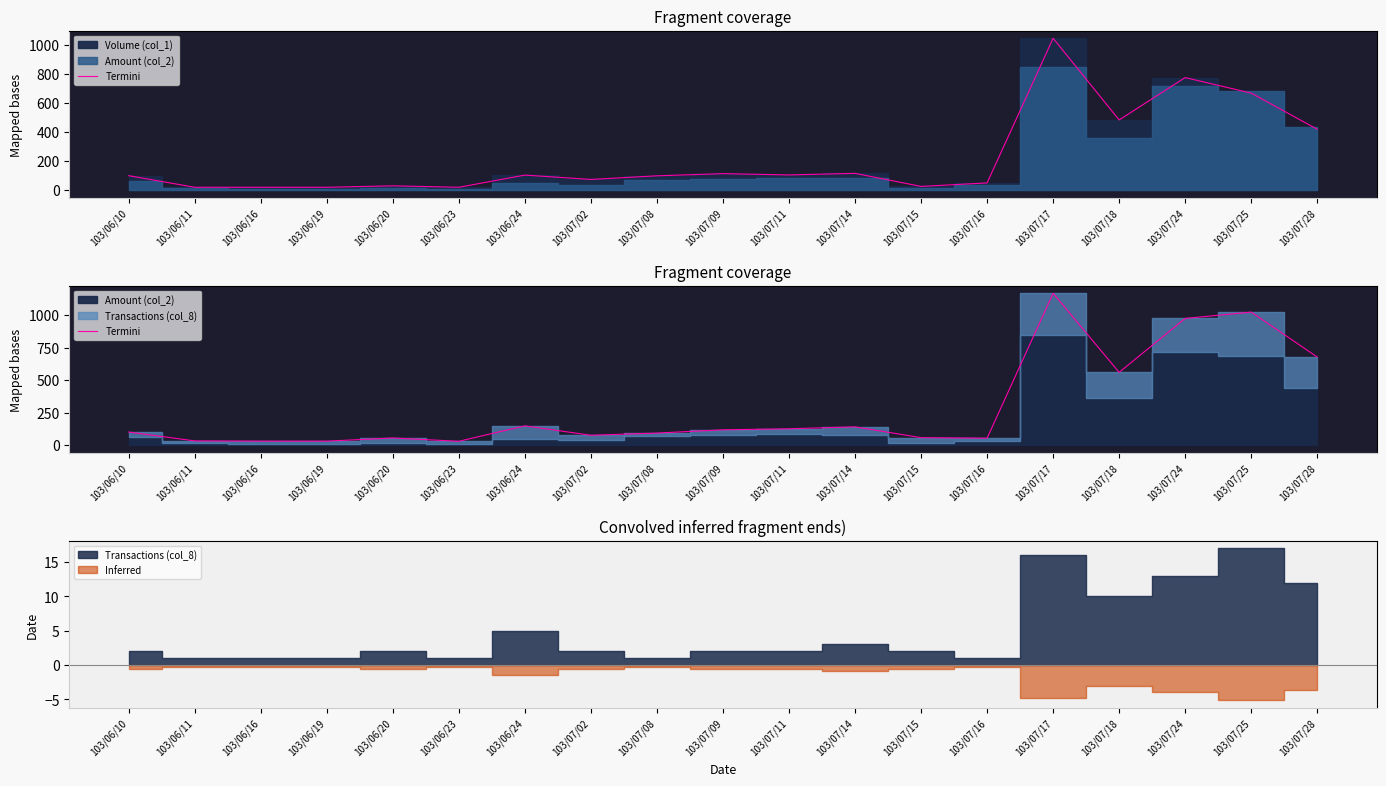

Reading left to right, what are all the values shown in this chart?

103/06/10=101.0	103/06/11=33.0	103/06/16=31.2	103/06/19=31.0	103/06/20=55.5	103/06/23=30.0	103/06/24=148.9	103/07/02=76.3	103/07/08=93.3	103/07/09=118.2	103/07/11=126.4	103/07/14=141.1	103/07/15=57.9	103/07/16=54.0	103/07/17=1169.6	103/07/18=560.6	103/07/24=975.9	103/07/25=1024.5	103/07/28=678.6